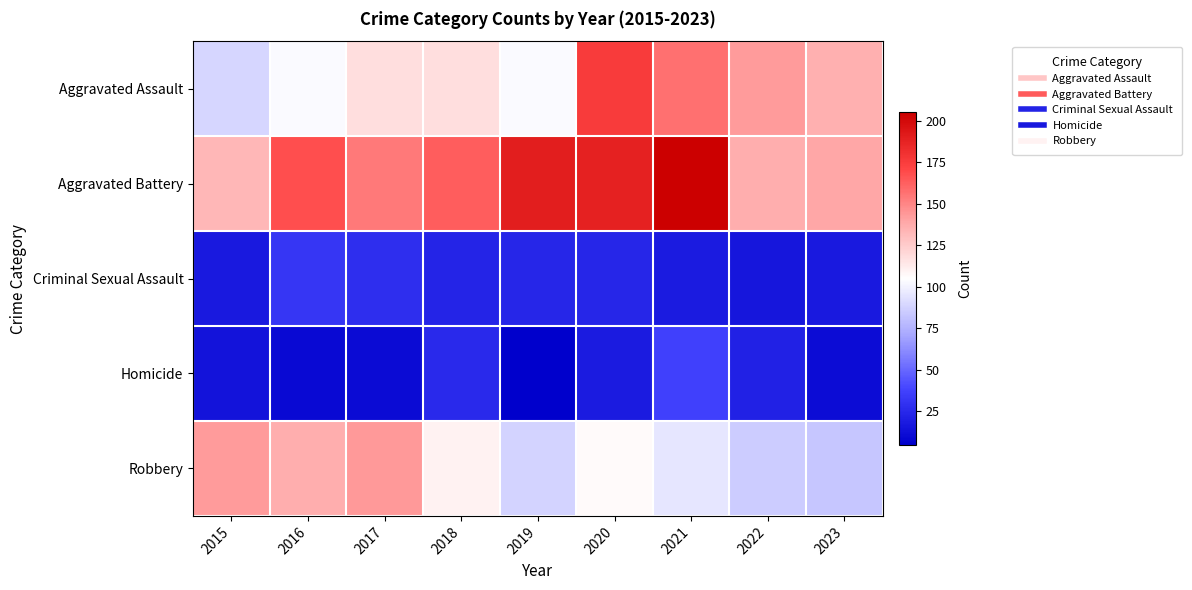

How many categories are shown in the chart?

9